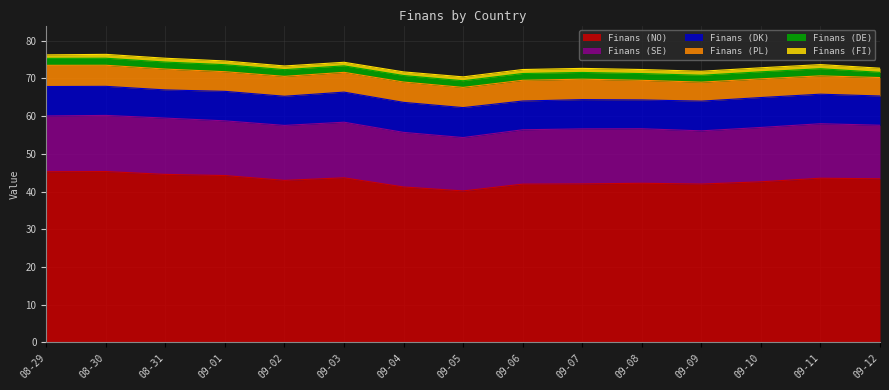

Reading right to left, list all the values displayed in this chart.

Finans (NO): 09-12=43.4	09-11=43.5	09-10=42.6	09-09=42.0	09-08=42.2	09-07=42.0	09-06=42.0	09-05=40.2	09-04=41.2	09-03=43.6	09-02=43.0	09-01=44.2	08-31=44.5	08-30=45.3	08-29=45.3
Finans (SE): 09-12=14.2	09-11=14.4	09-10=14.4	09-09=14.1	09-08=14.5	09-07=14.6	09-06=14.4	09-05=14.2	09-04=14.5	09-03=14.7	09-02=14.6	09-01=14.5	08-31=14.9	08-30=14.9	08-29=14.8
Finans (DK): 09-12=7.8	09-11=7.8	09-10=7.9	09-09=7.9	09-08=7.6	09-07=7.8	09-06=7.6	09-05=7.9	09-04=8.0	09-03=8.0	09-02=7.7	09-01=7.8	08-31=7.5	08-30=7.7	08-29=7.8
Finans (PL): 09-12=4.9	09-11=4.9	09-10=5.0	09-09=5.0	09-08=5.2	09-07=5.4	09-06=5.5	09-05=5.4	09-04=5.4	09-03=5.2	09-02=5.3	09-01=5.2	08-31=5.5	08-30=5.6	08-29=5.6
Finans (DE): 09-12=1.4	09-11=1.9	09-10=1.9	09-09=1.8	09-08=1.8	09-07=1.8	09-06=1.8	09-05=1.8	09-04=1.7	09-03=1.7	09-02=1.8	09-01=1.9	08-31=1.9	08-30=1.9	08-29=1.9
Finans (FI): 09-12=1.1	09-11=1.1	09-10=1.1	09-09=1.1	09-08=1.1	09-07=1.1	09-06=1.1	09-05=1.0	09-04=1.0	09-03=0.9	09-02=1.0	09-01=1.0	08-31=1.0	08-30=1.0	08-29=0.9